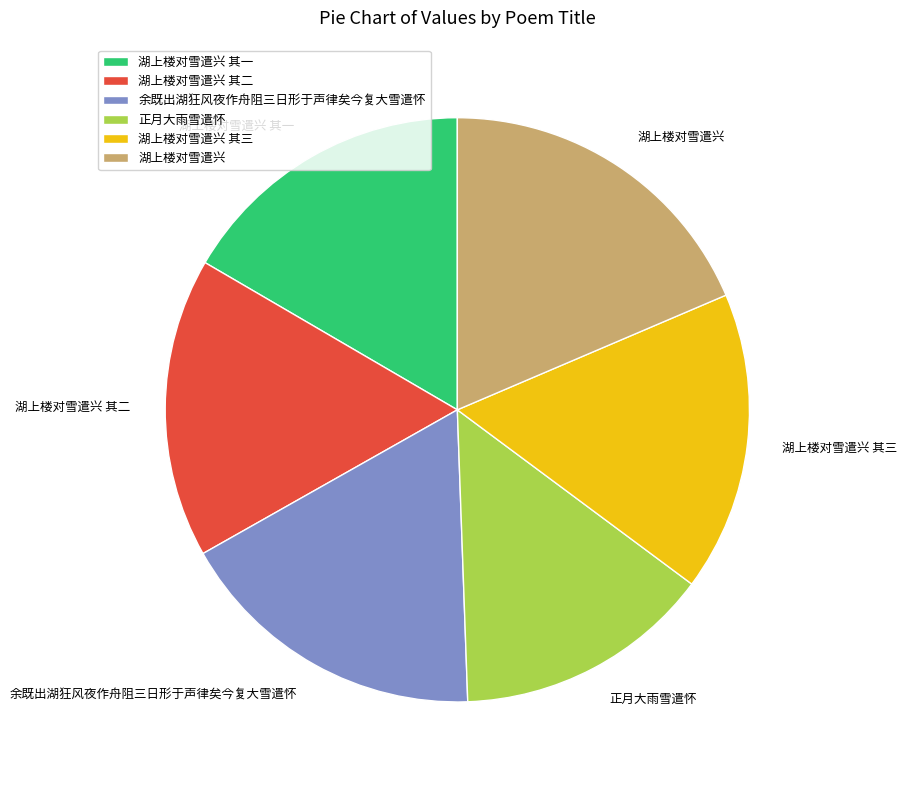

What is the largest slice in the pie chart?

湖上楼对雪遣兴